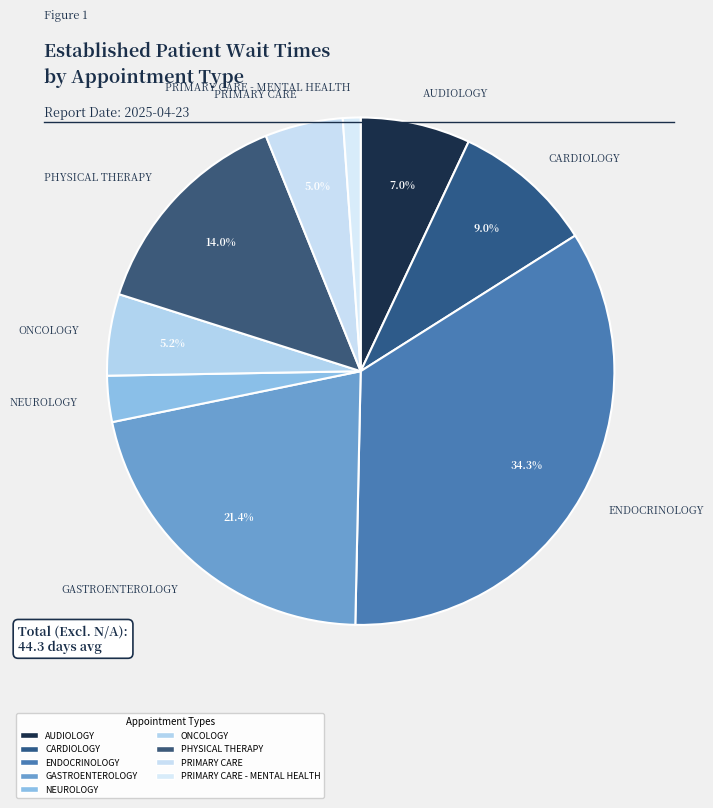

Which slice is the largest?

ENDOCRINOLOGY